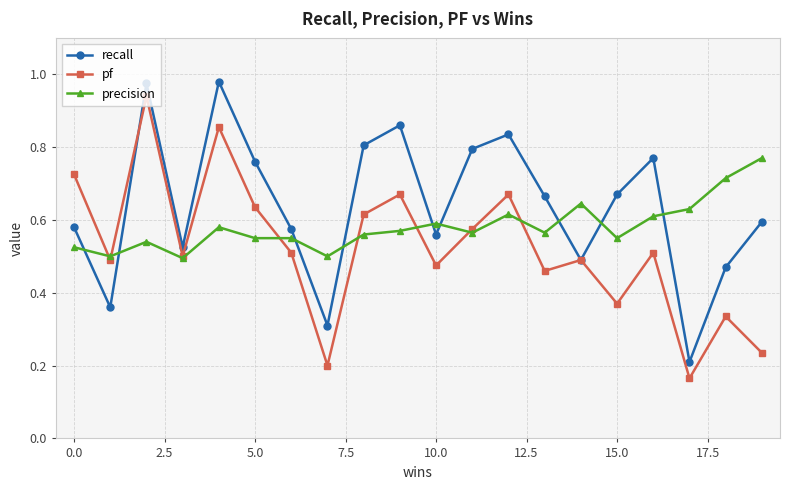

True or false: precision has more than 2 interior local peaks.

True